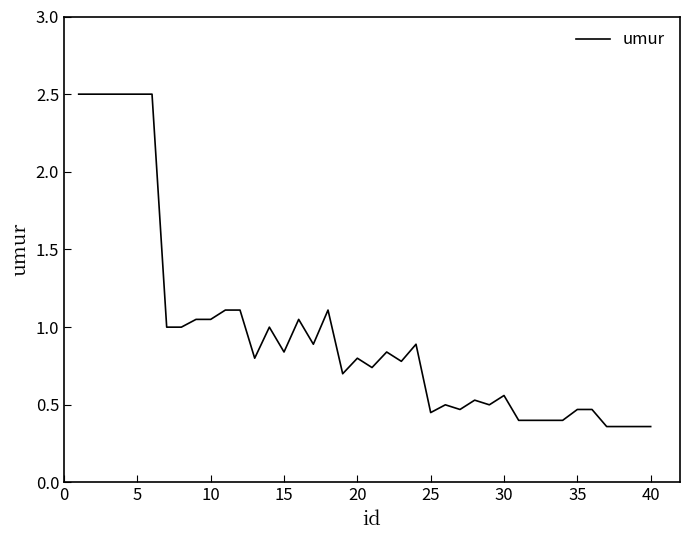

What is the greatest value displayed?

2.5